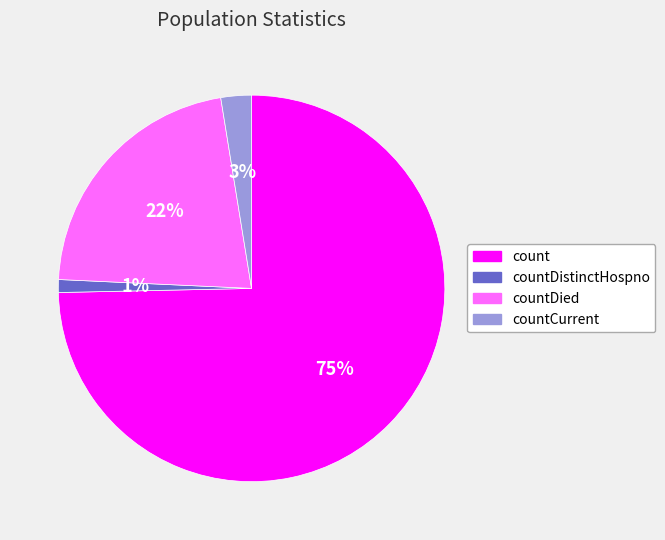

To the nearest percent, what is the average slice percentage?

25%